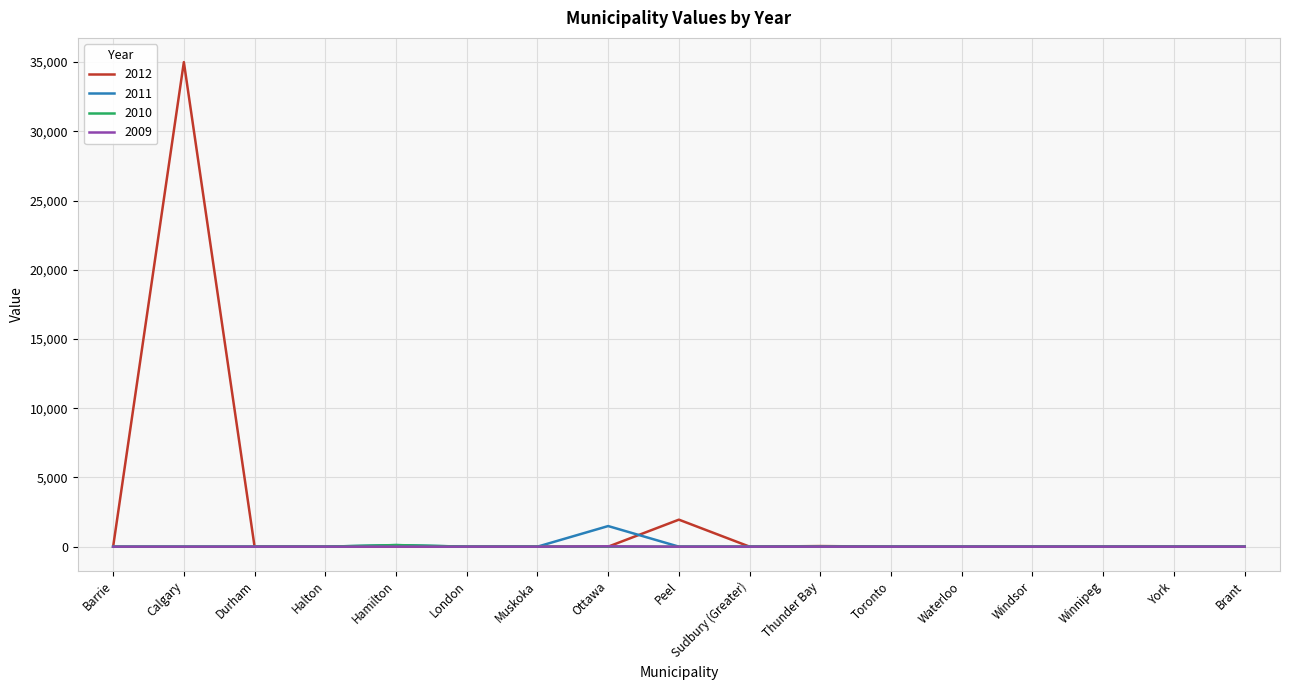

Which category has the highest value across all series?

Calgary